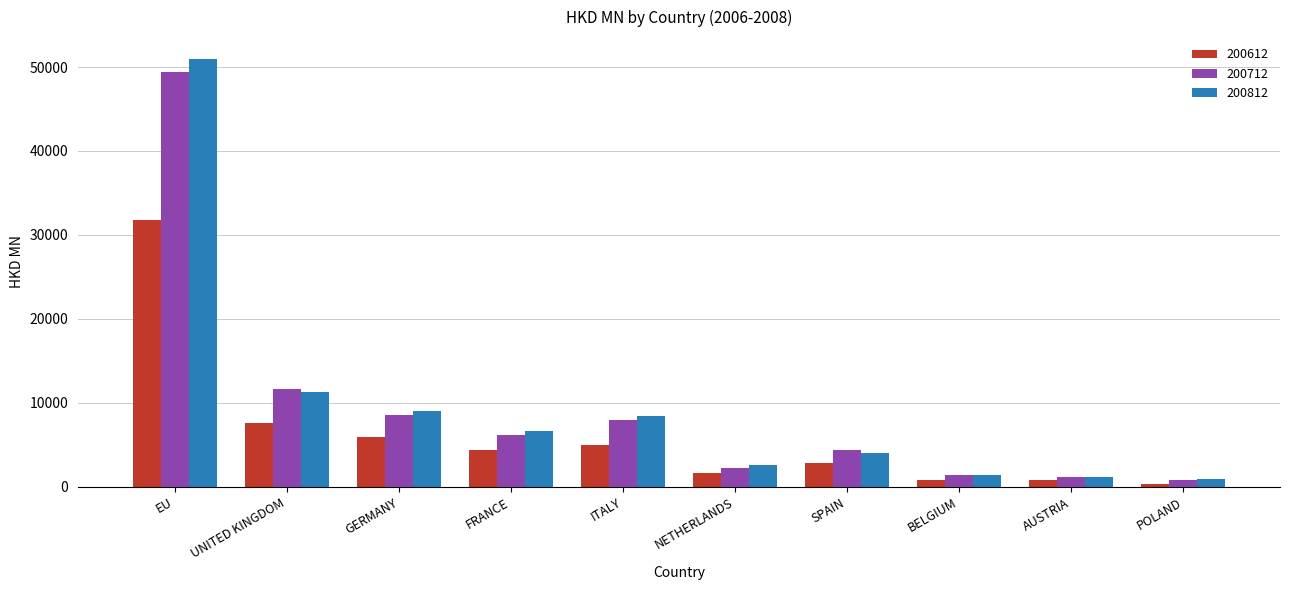

Which category has the highest value in the 200812 series?

EU